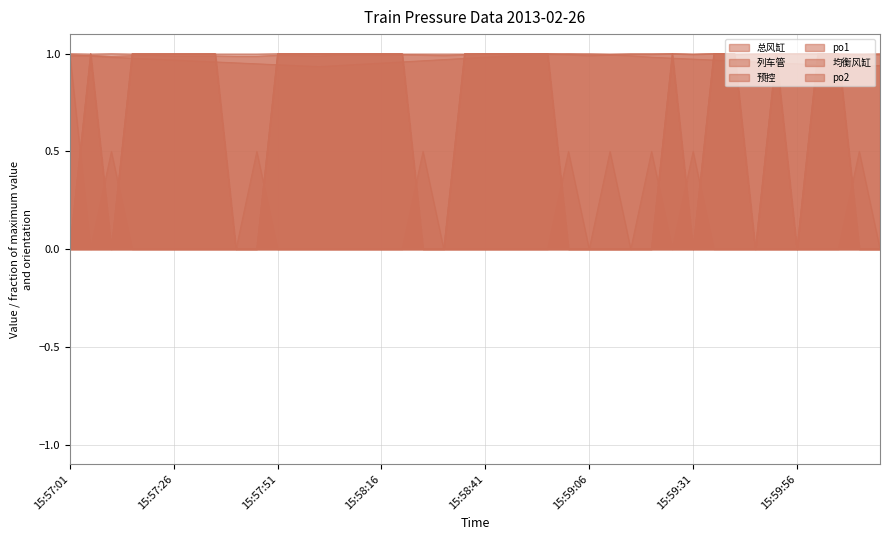

Count the po2 values in the range 0 to 1.

40